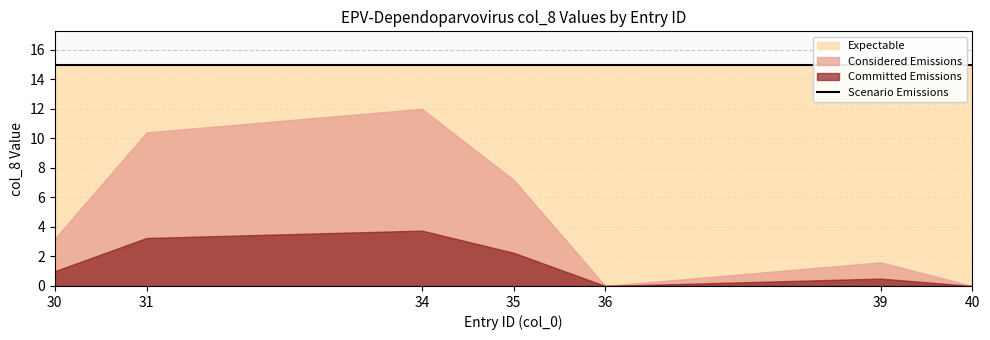

Rank the categories by value from lowest to highest.

36, 40, 39, 30, 35, 31, 34